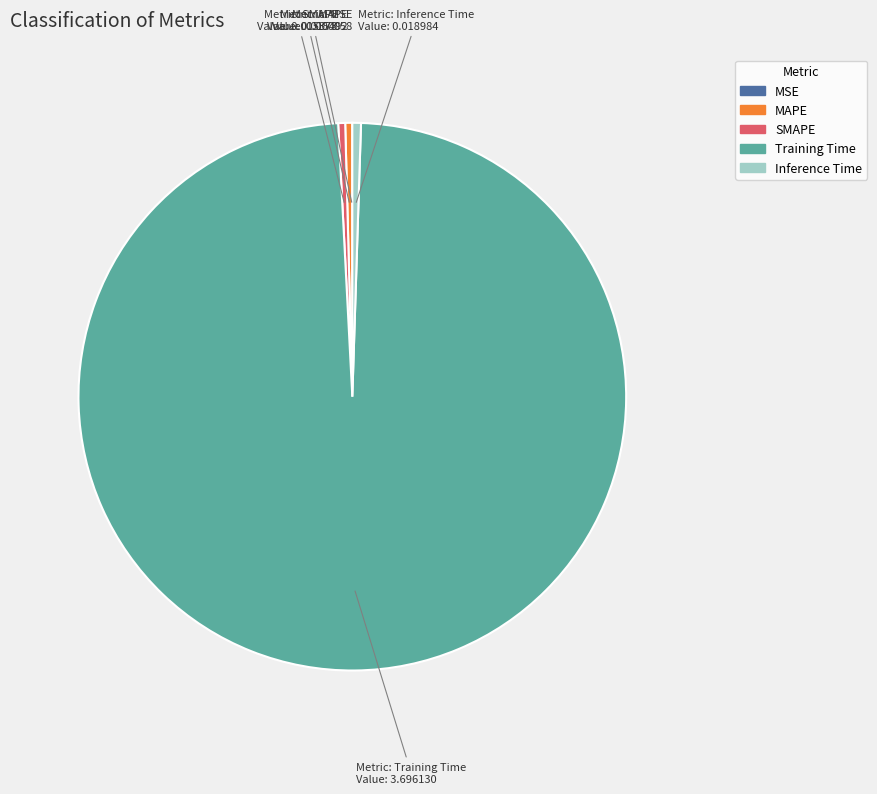

Which category has the biggest portion of the pie?

Training Time